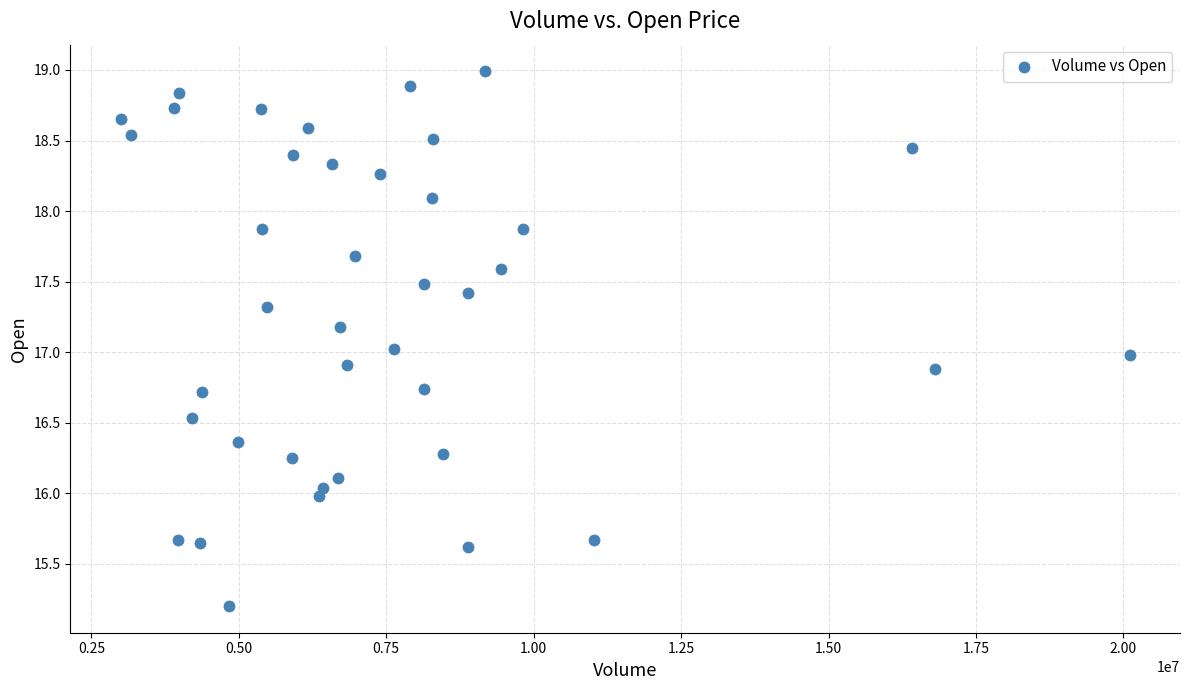

What is the range of Y values (max minus min)?

3.8